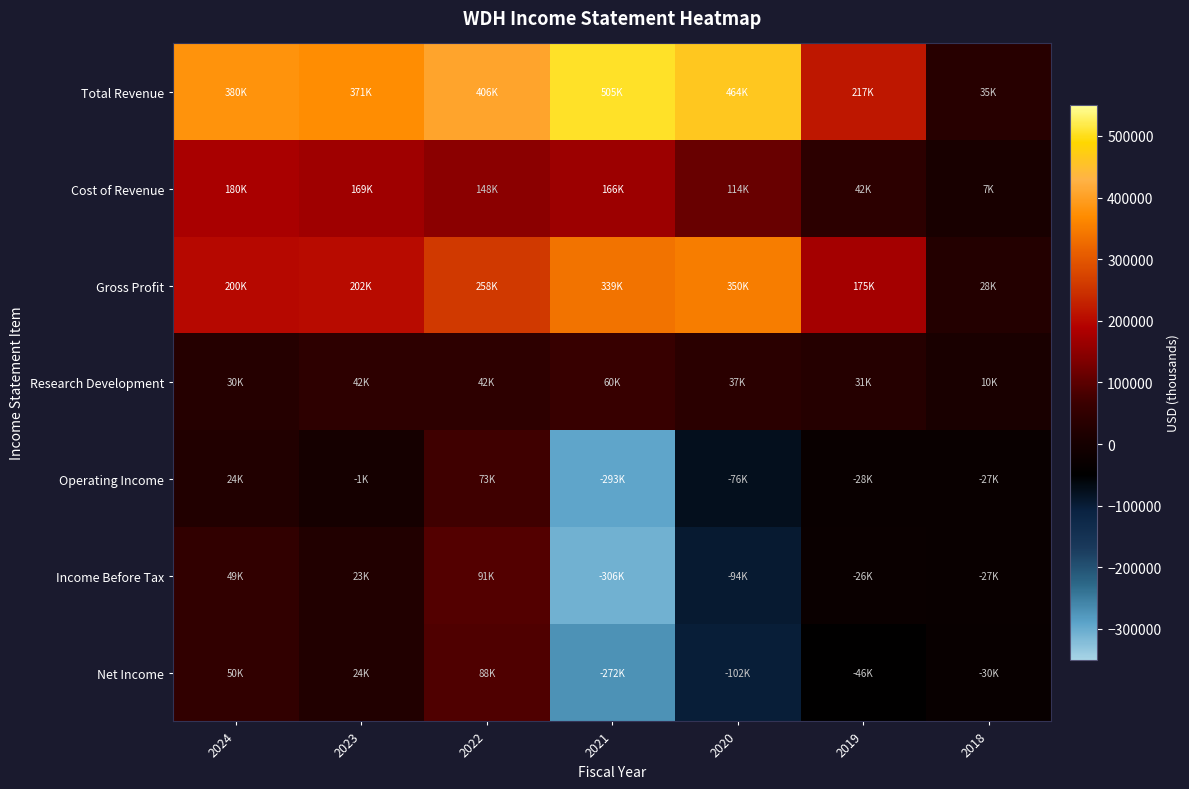

Between 2019 and 2018, which series saw the biggest shift?

Total Revenue